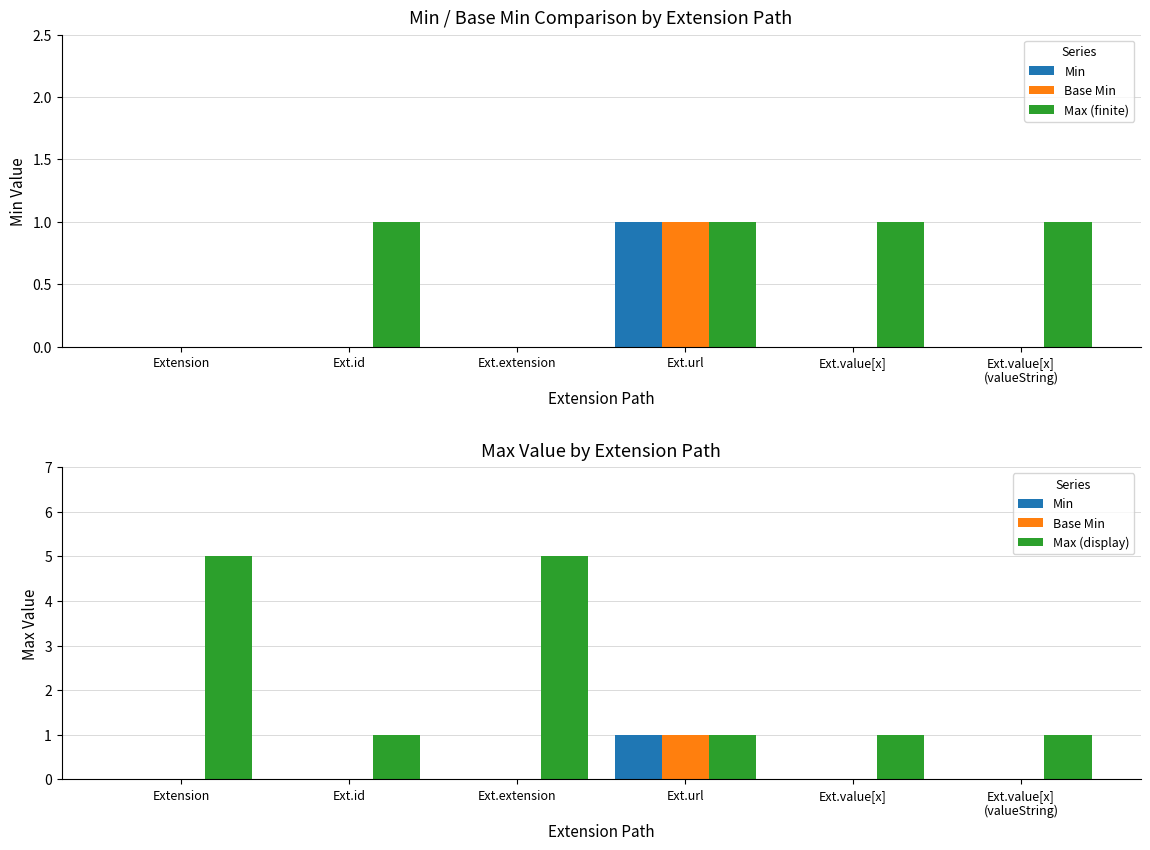

How many values in Base Min are above zero?

1